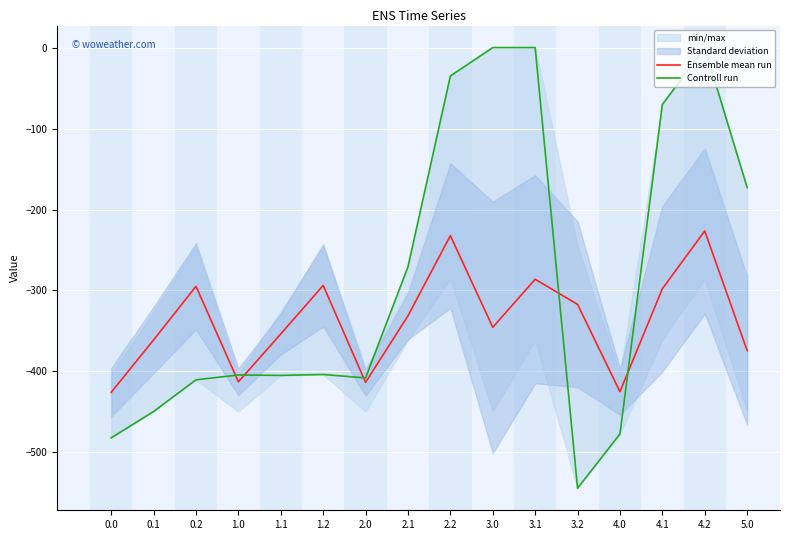

What is the difference between the Ensemble mean run values at 2.2 and 5.0?

142.0